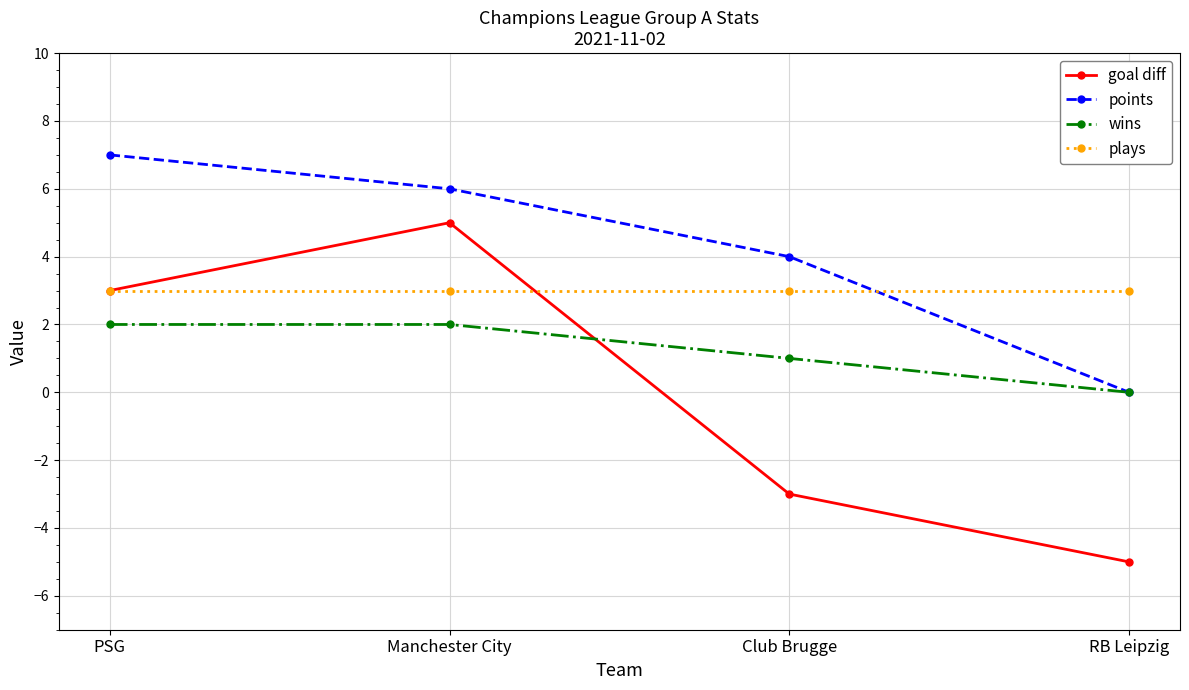

Read the wins value at PSG.

2